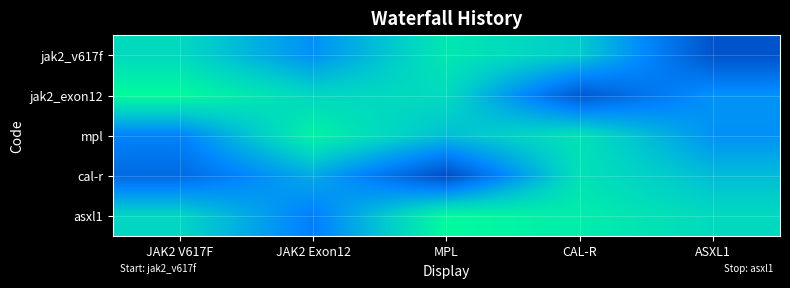

Count the number of categories in the chart.

5